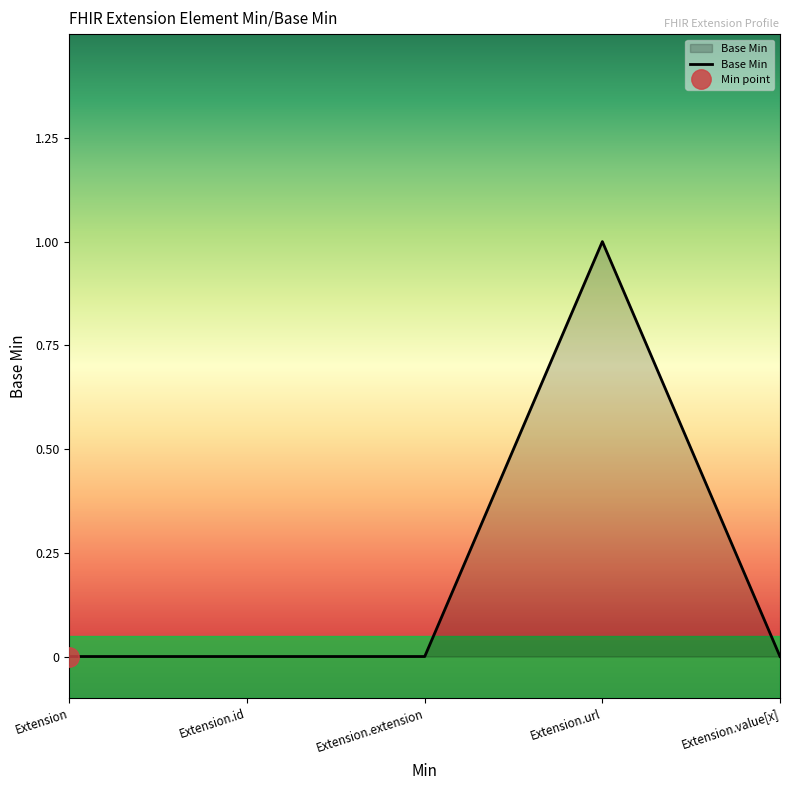

Reading left to right, extract all data points from this chart.

0	0	0	1	0